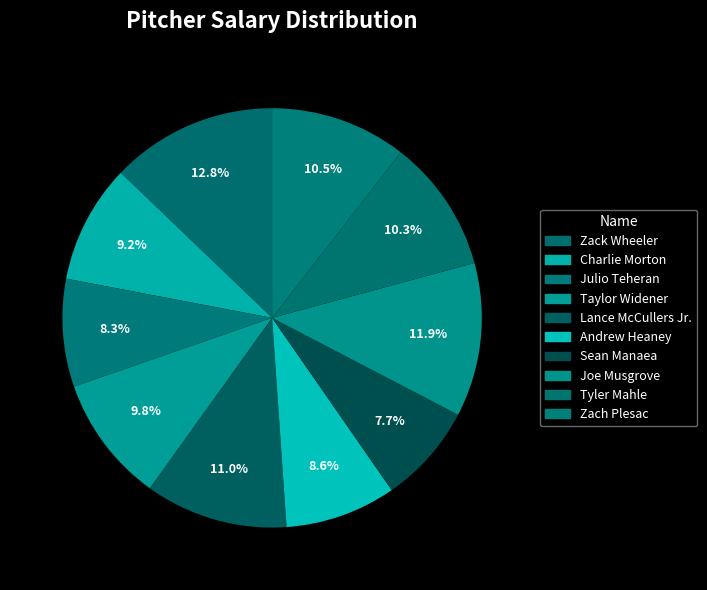

To the nearest percent, what percentage of the pie is Andrew Heaney?

9%